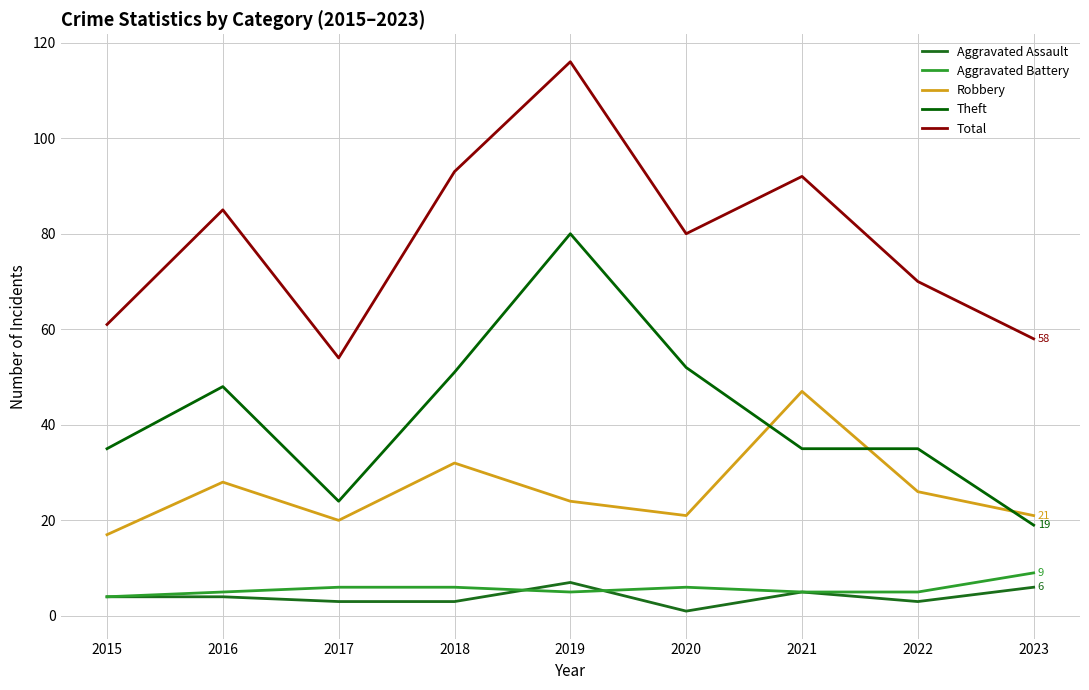

What is the smallest value displayed?

1